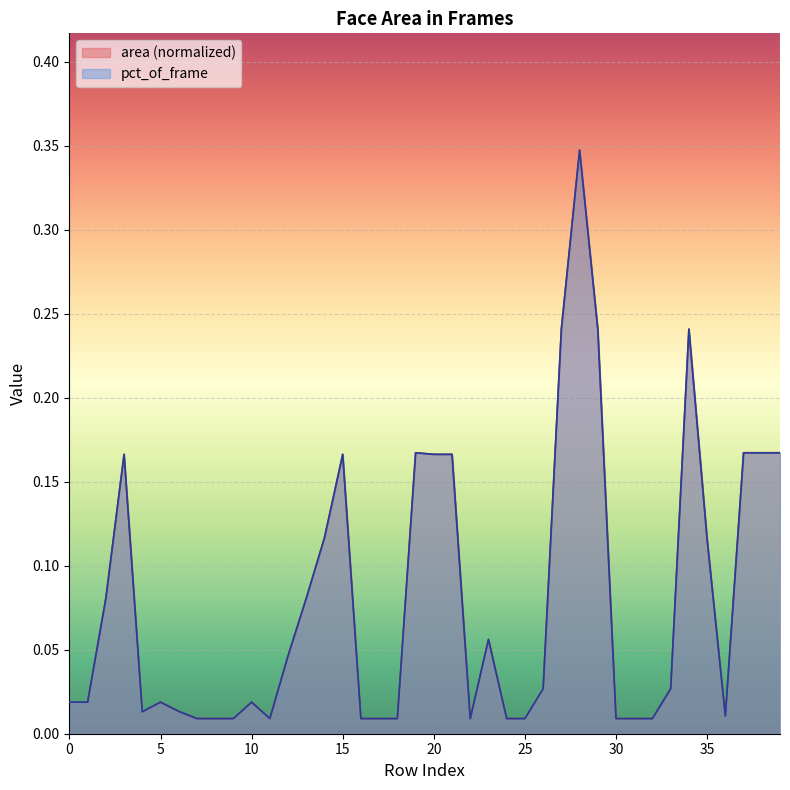

Which series changed the most between 11 and 21?

pct_of_frame